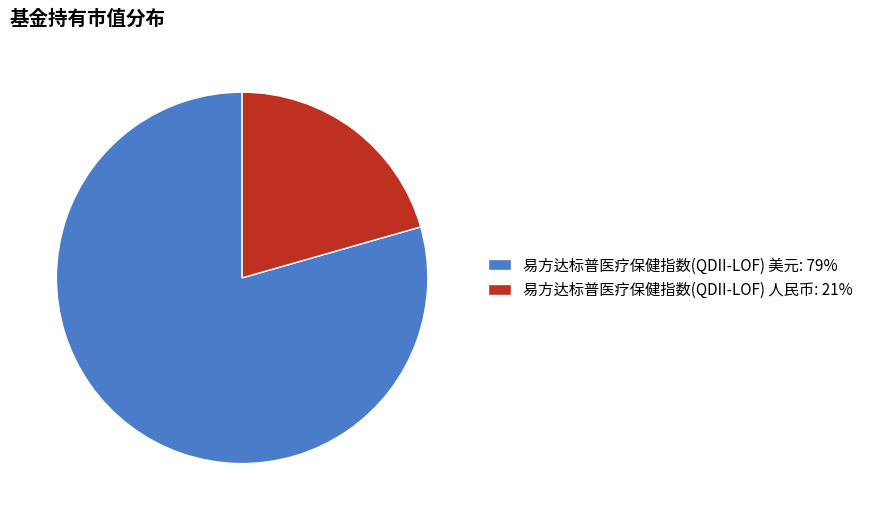

Count the number of slices in the pie.

2